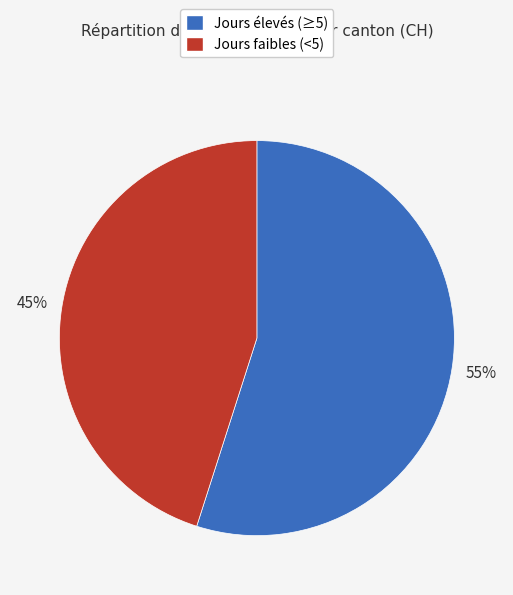

Is there a majority slice in this chart?

Yes